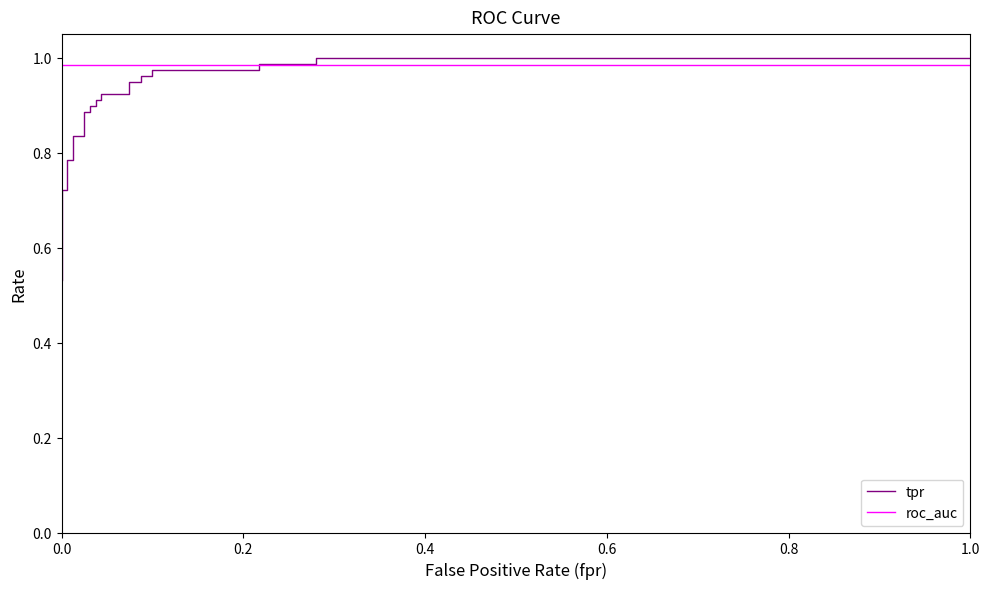

What is the average value of the tpr series?

0.9